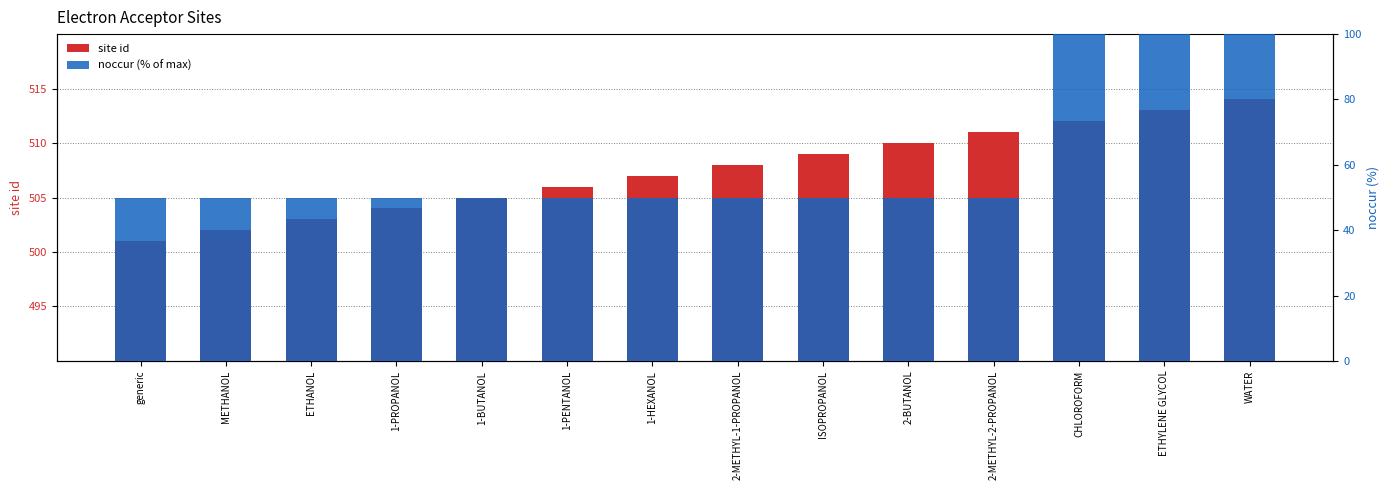

Between 2-METHYL-2-PROPANOL and WATER, which series saw the biggest shift?

noccur (% of max)